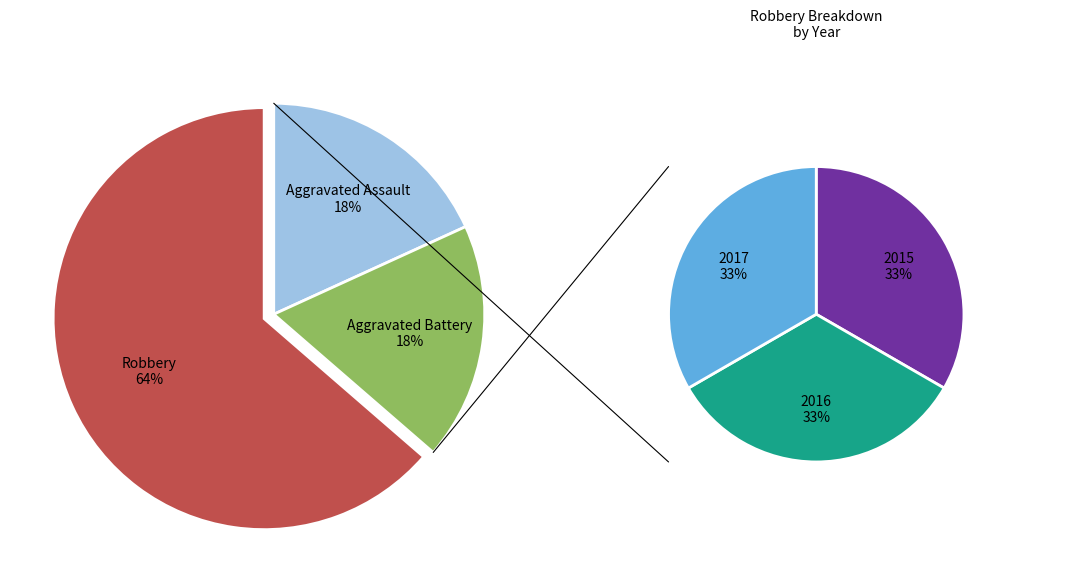

How many slices are in this pie chart?

3